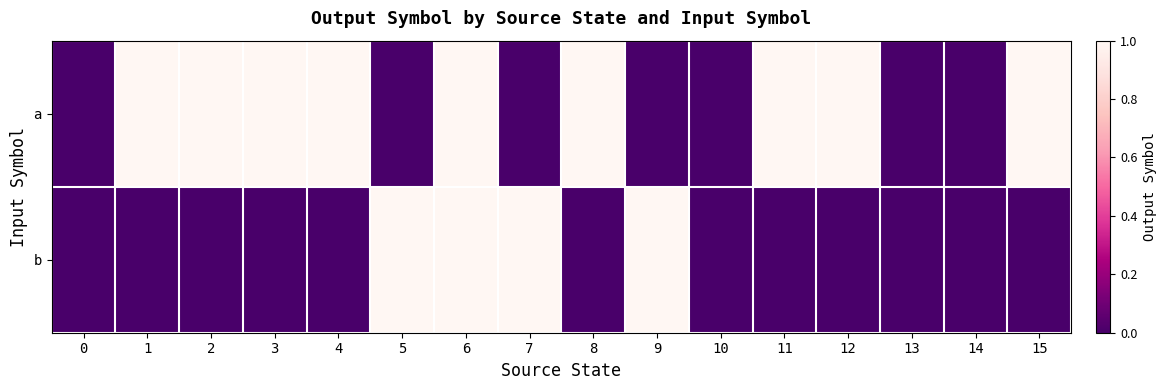

Between 11 and 15, which series saw the biggest shift?

a